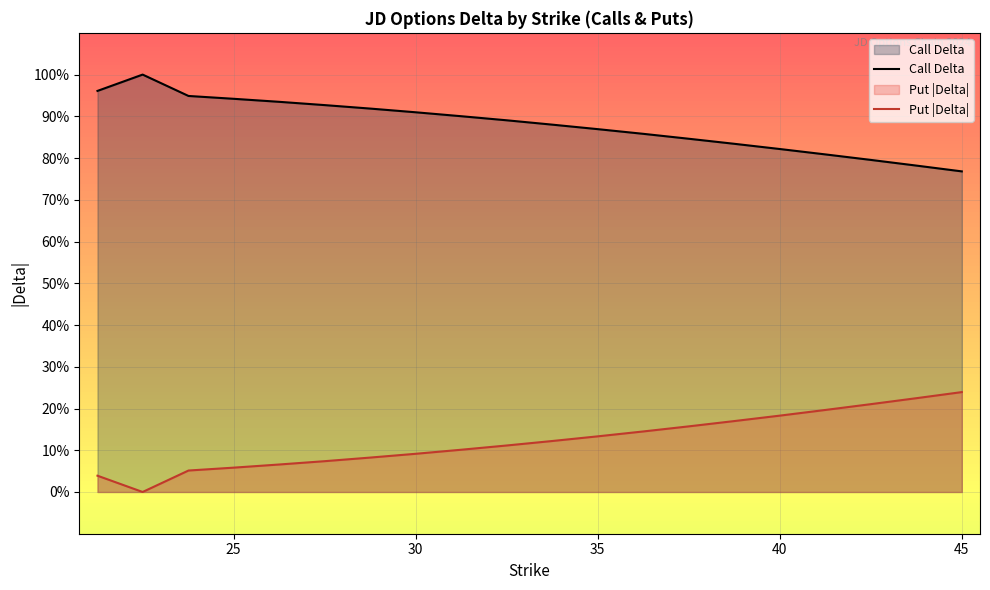

What is the difference between the maximum and minimum values in the Call Delta series?

0.2